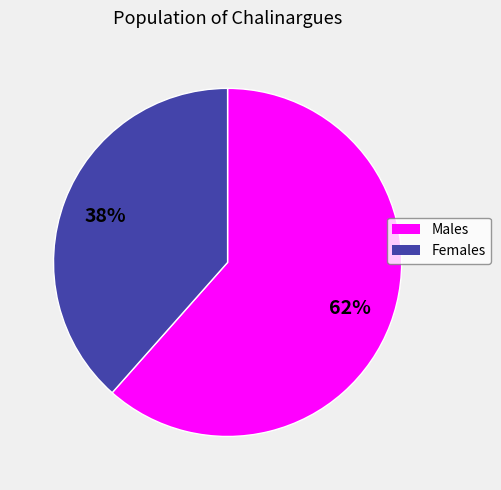

Approximately how many times larger is the value at Females compared to Males?

0.6